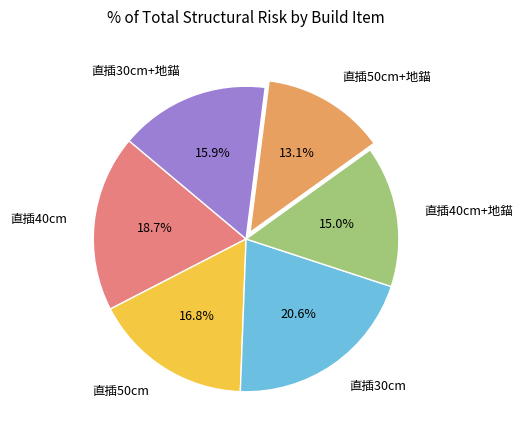

How many segments does this pie chart have?

6